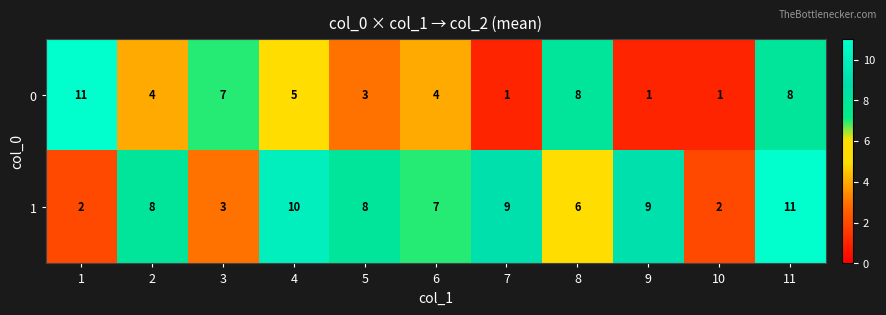

The 0 series shows 7 at 1. True or false?

False